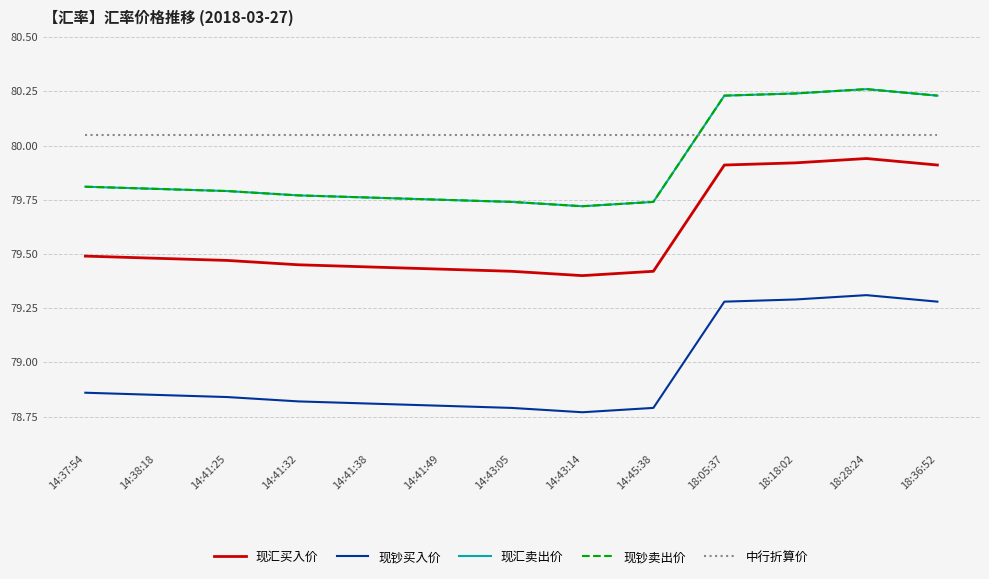

Rank the categories by 现汇卖出价 value from lowest to highest.

14:43:14, 14:43:05, 14:45:38, 14:41:49, 14:41:38, 14:41:32, 14:41:25, 14:38:18, 14:37:54, 18:05:37, 18:36:52, 18:18:02, 18:28:24